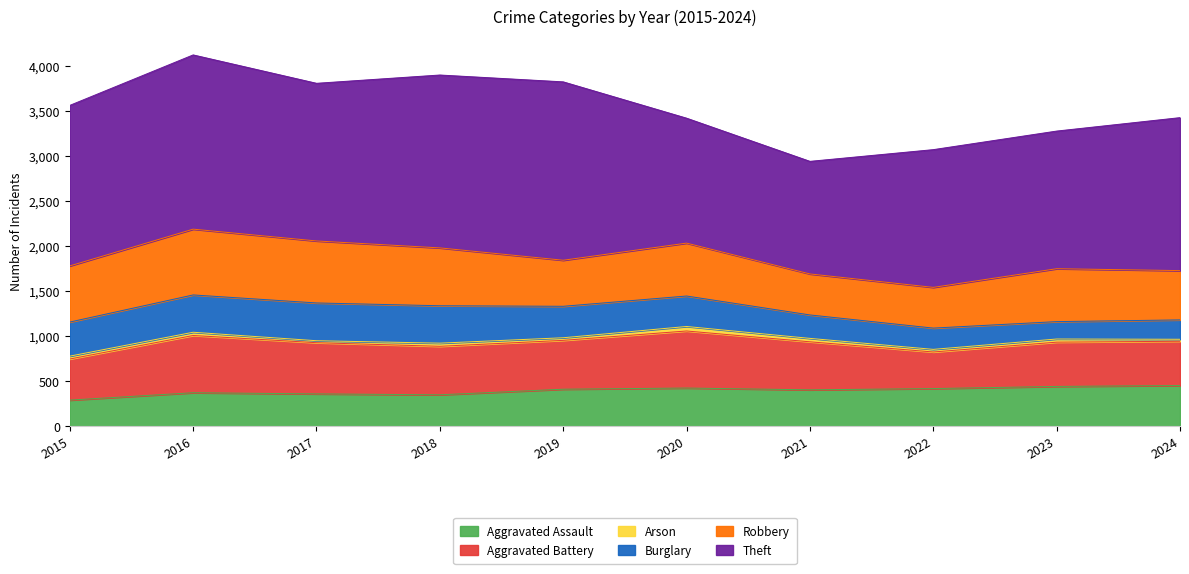

True or false: Theft and Burglary intersect in this chart.

False